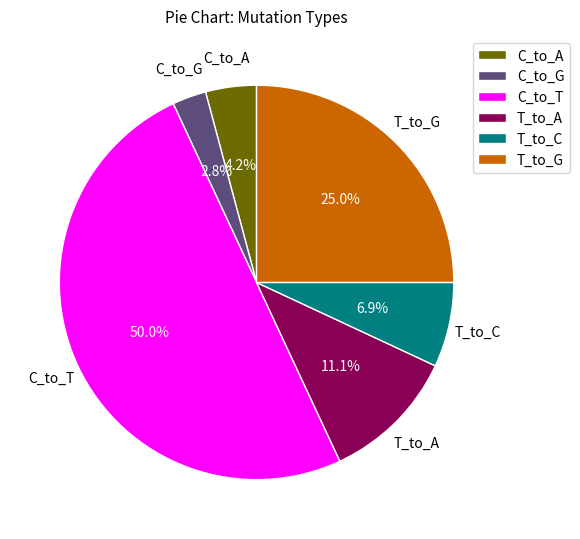

Does T_to_A account for over 50% of the chart?

No